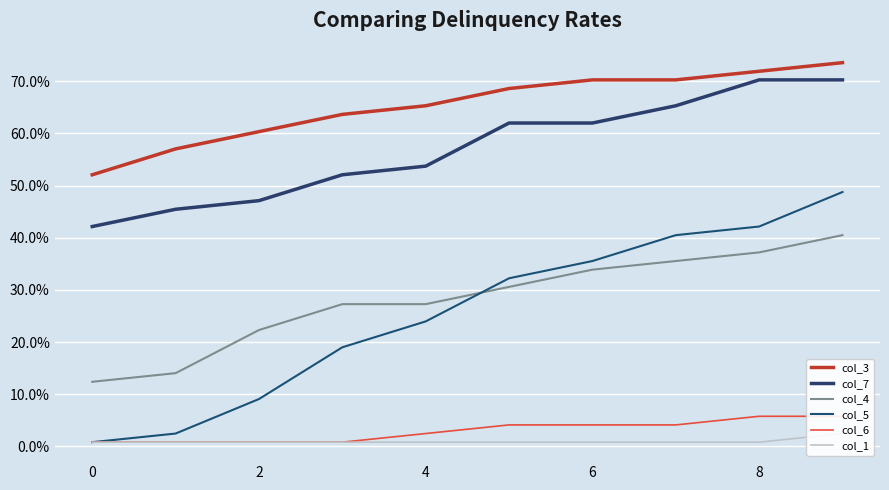

True or false: col_6 and col_1 intersect in this chart.

False